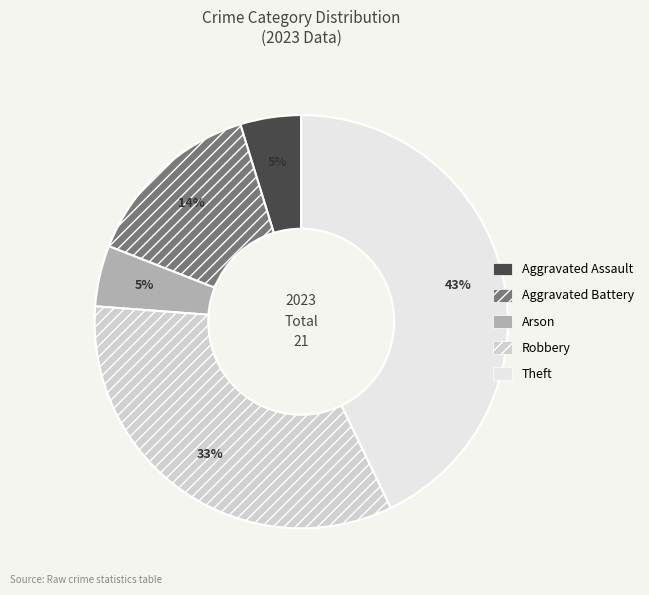

How many segments does this pie chart have?

5